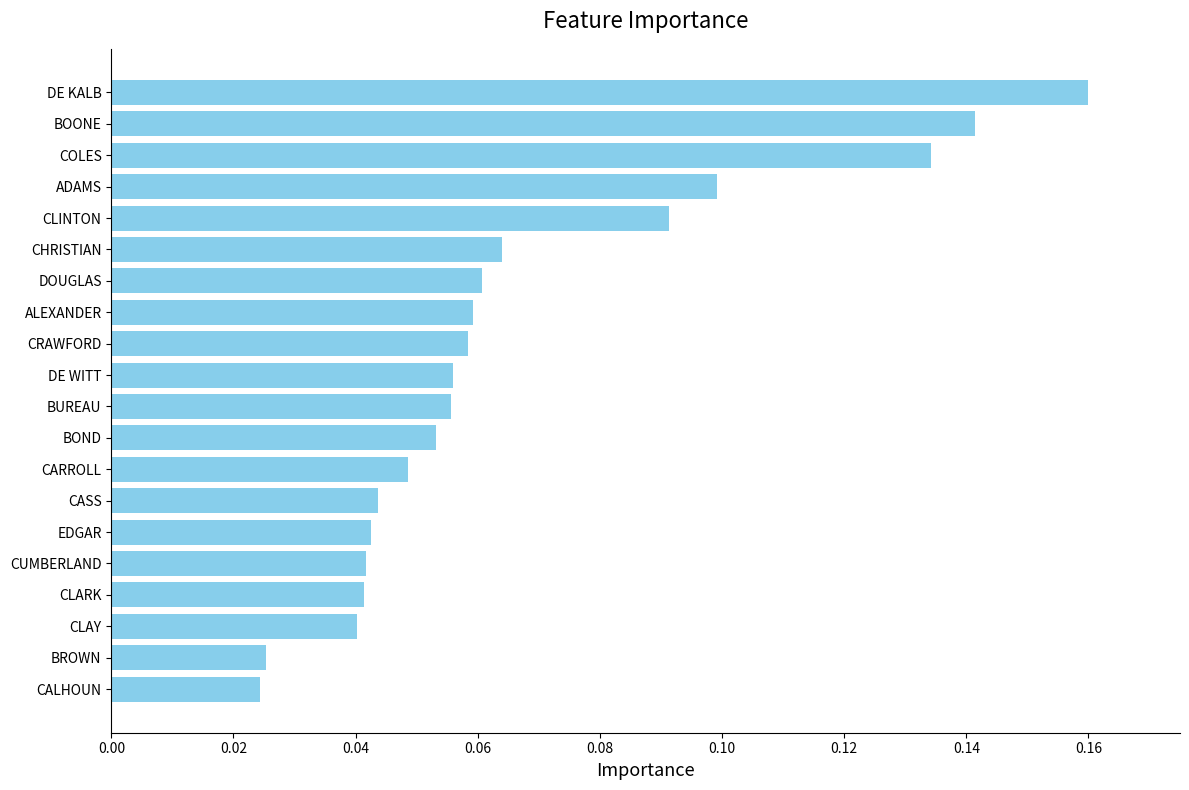

Which category has the highest value across all series?

DE KALB